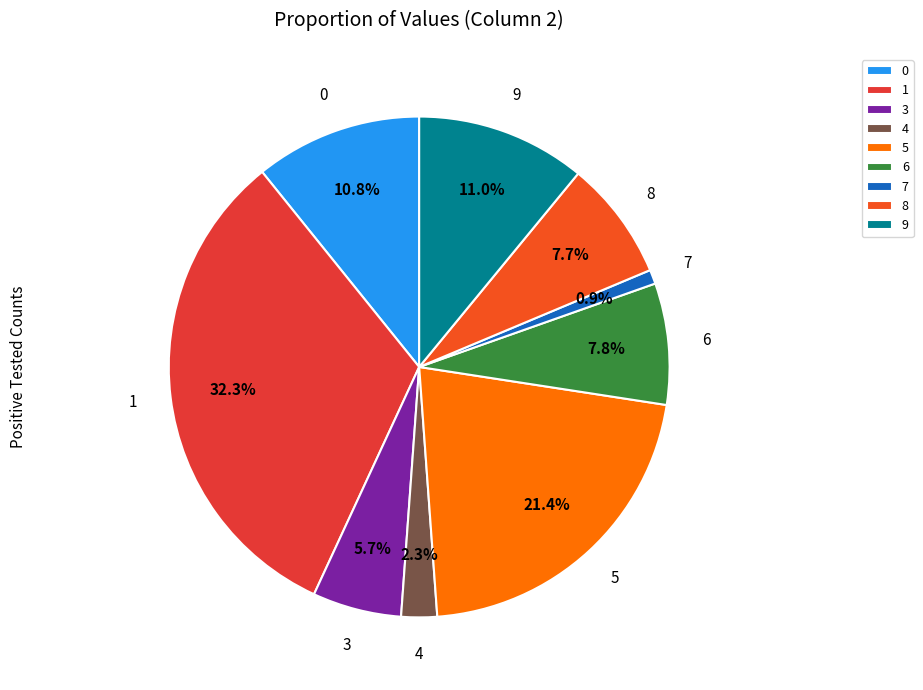

Approximately how many times larger is the value at 0 compared to 4?

4.7